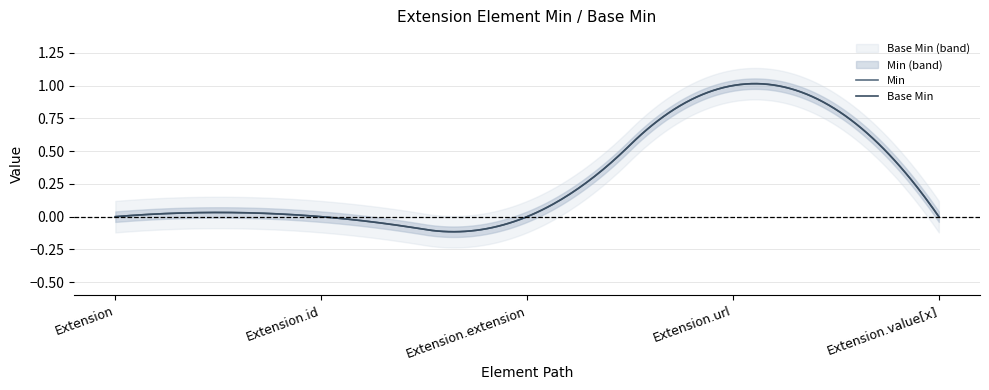

Reading left to right, list all the values displayed in this chart.

Min: Extension=0	Extension.id=0	Extension.extension=0	Extension.url=1	Extension.value[x]=0
Base Min: Extension=0	Extension.id=0	Extension.extension=0	Extension.url=1	Extension.value[x]=0